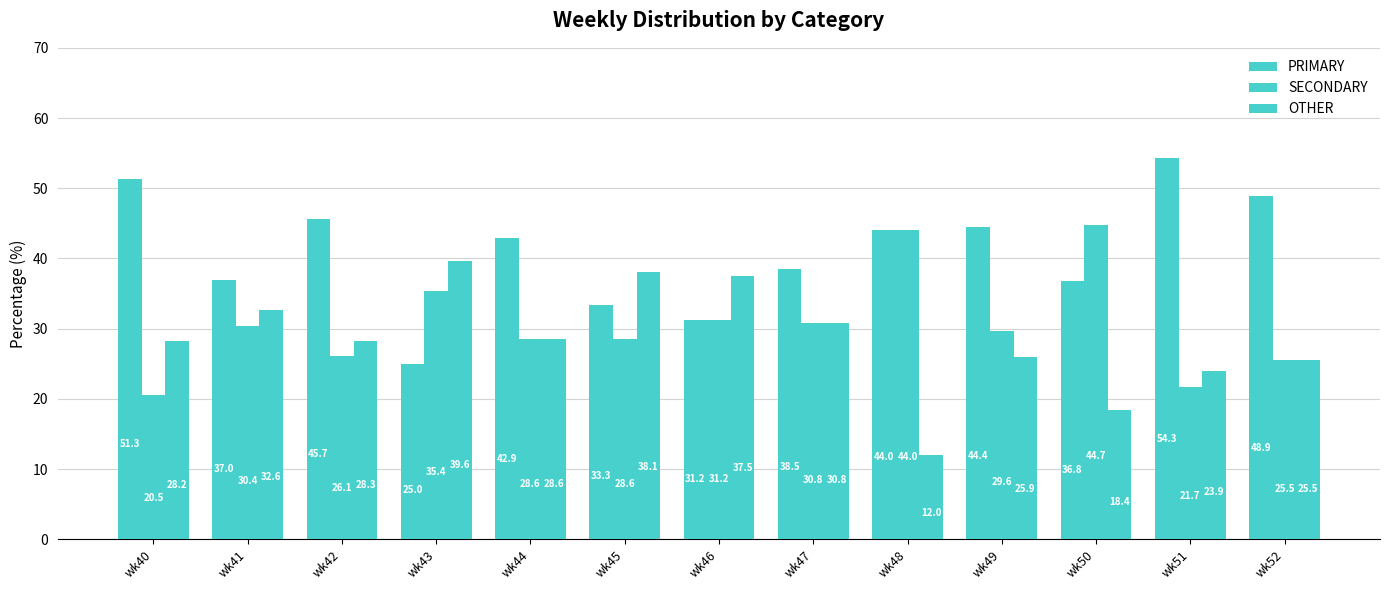

What is the value of the PRIMARY bar at the 4th from the left?

25.0